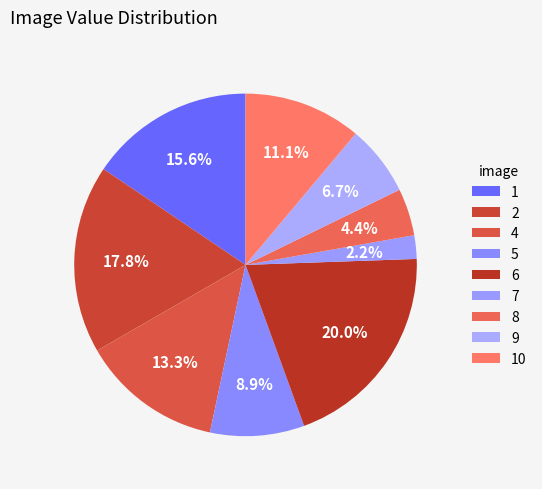

Count the number of slices in the pie.

9